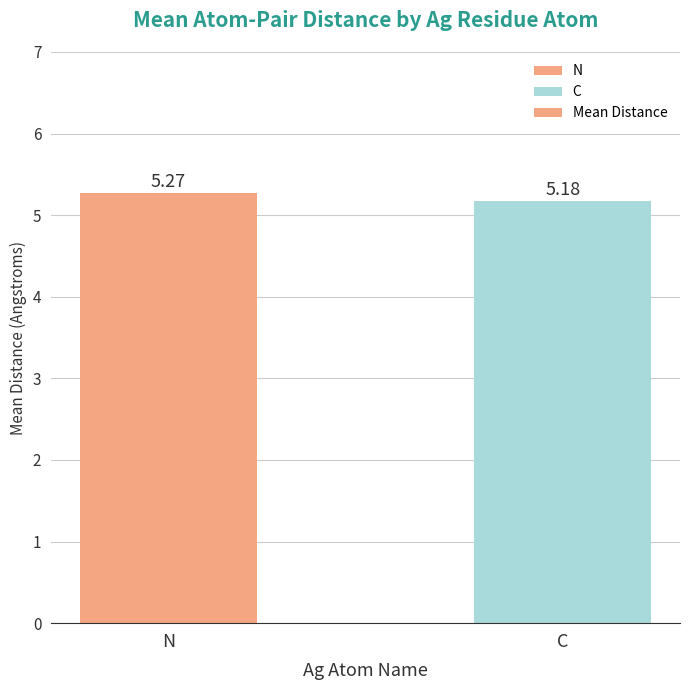

What is the label of the 2nd bar from the right?

N